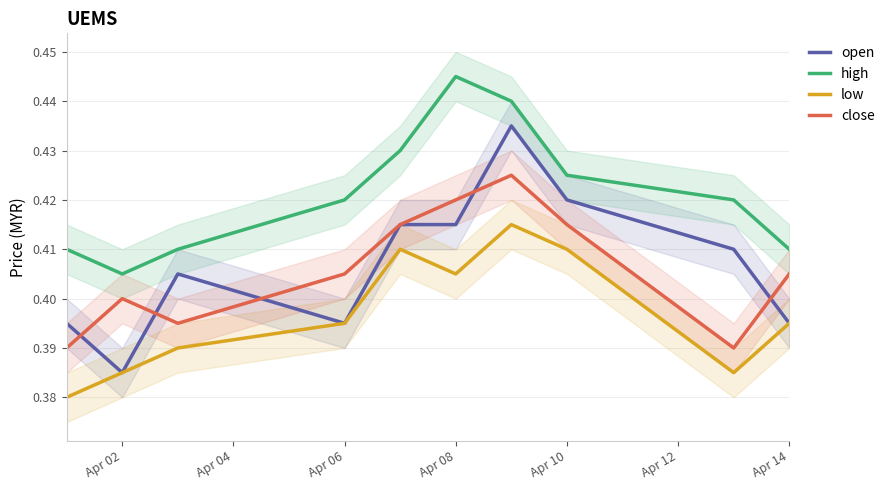

Which category has the lowest value in the high series?

Apr 02